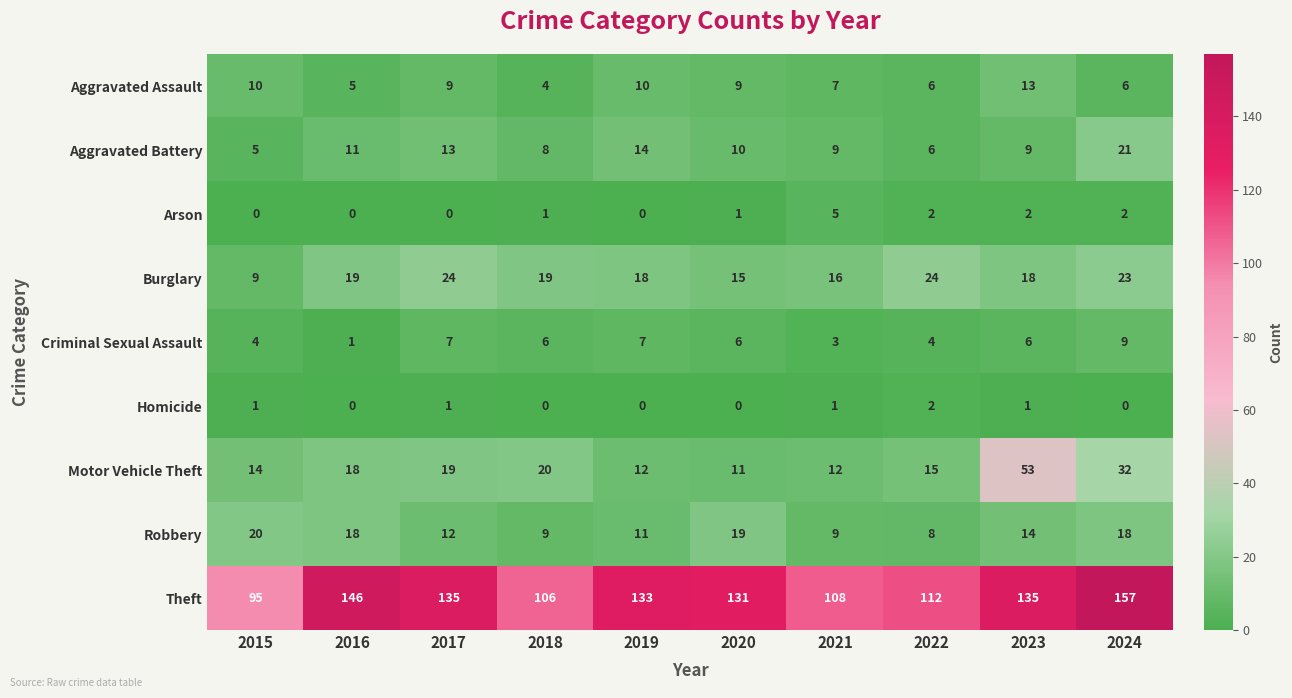

Which series has the largest range (max minus min)?

Theft